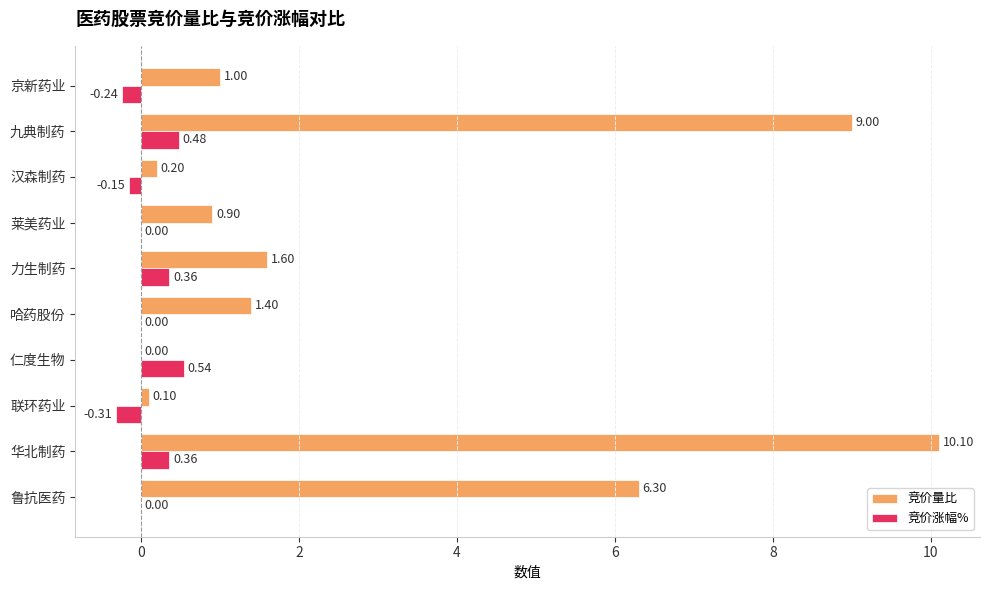

Which series has the widest spread of values?

竞价量比